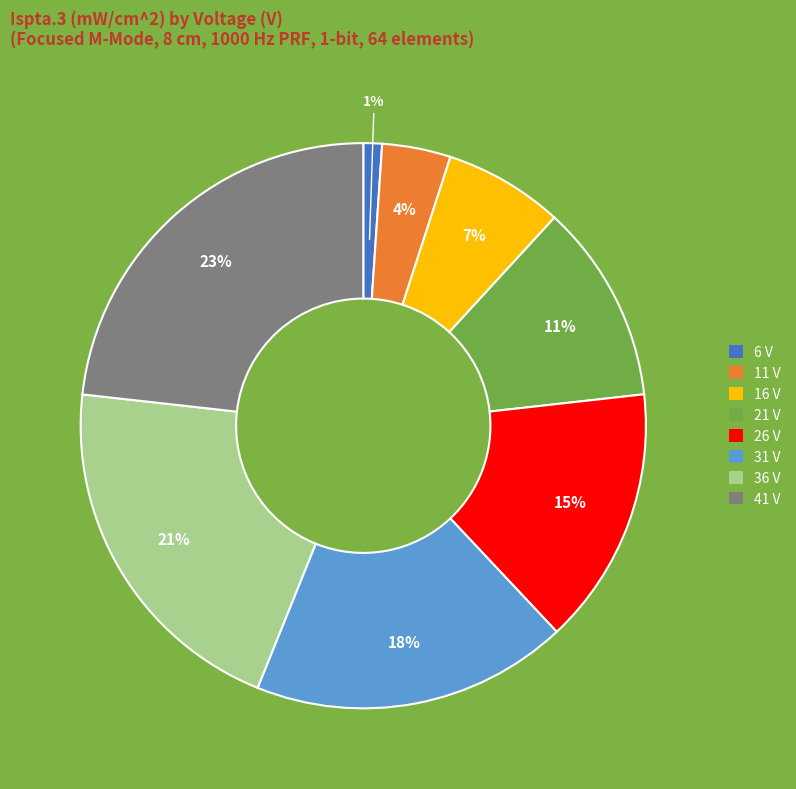

Rank the categories by value from highest to lowest.

41 V, 36 V, 31 V, 26 V, 21 V, 16 V, 11 V, 6 V